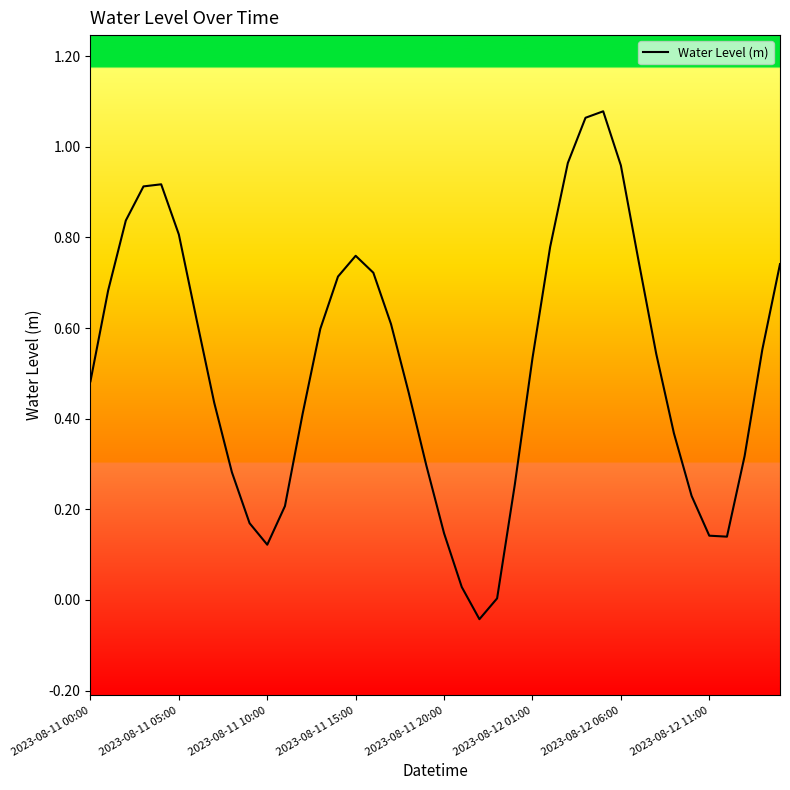

Reading left to right, extract all data points from this chart.

0.5	0.7	0.8	0.9	0.9	0.8	0.6	0.4	0.3	0.2	0.1	0.2	0.4	0.6	0.7	0.8	0.7	0.6	0.5	0.3	0.1	0.0	-0.0	0.0	0.3	0.5	0.8	1.0	1.1	1.1	1.0	0.7	0.5	0.4	0.2	0.1	0.1	0.3	0.6	0.7